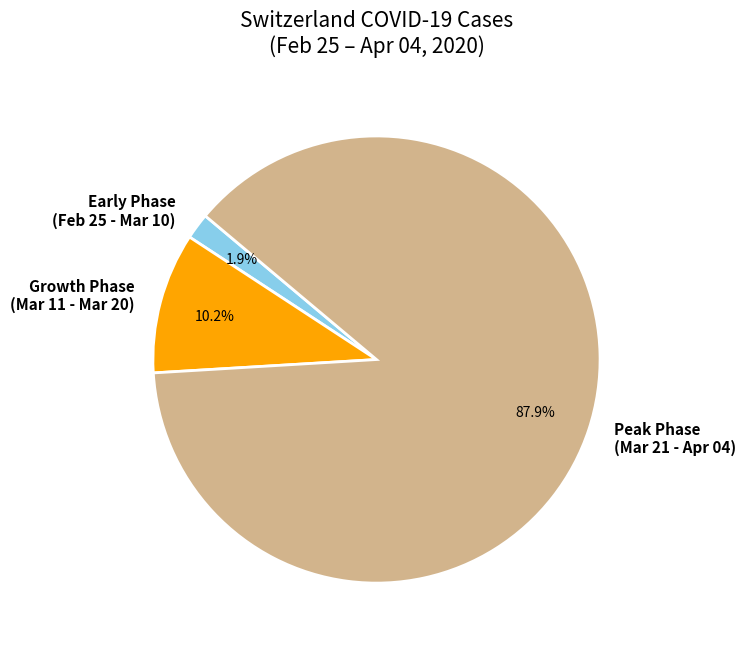

Is there any slice that represents more than half of the pie?

Yes